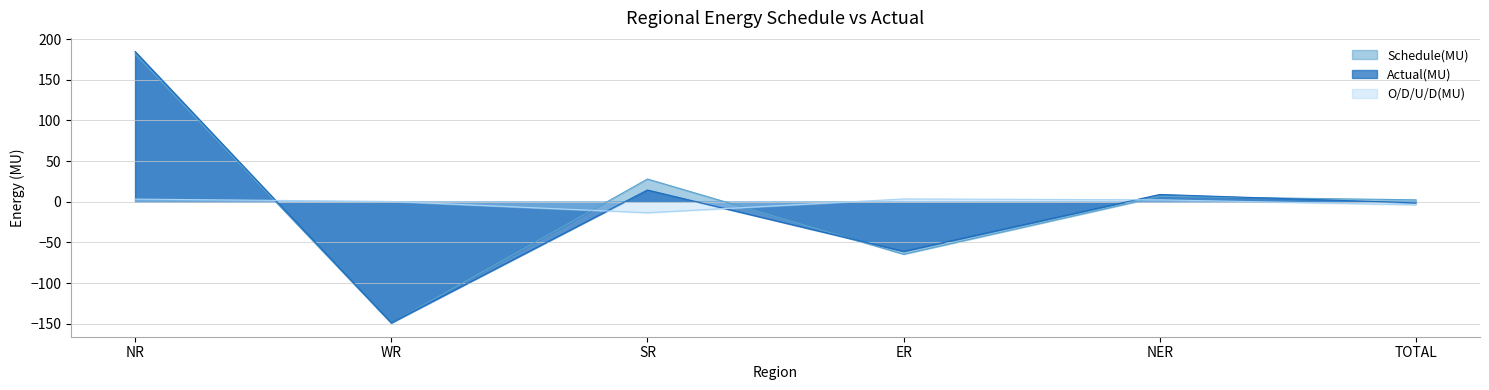

How many times do Actual(MU) and O/D/U/D(MU) cross each other?

4